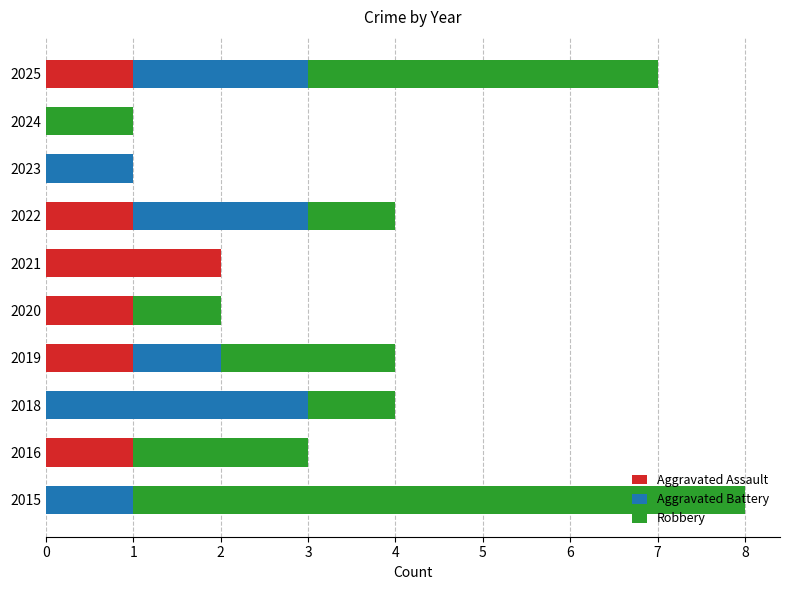

At which label does Aggravated Assault reach its peak?

2021